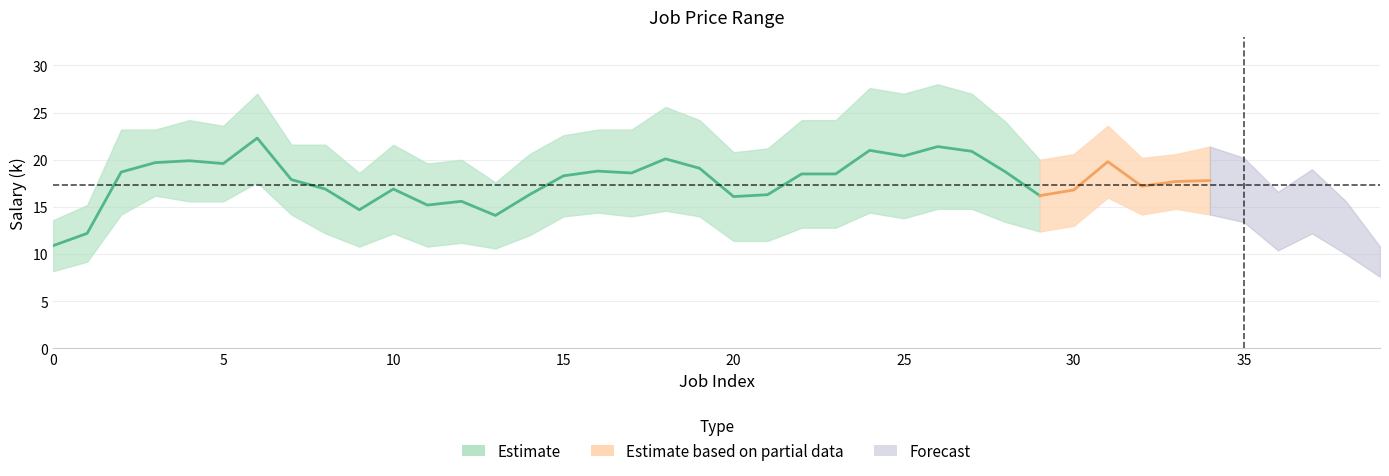

How many data points in job_price_min are above 15?

6